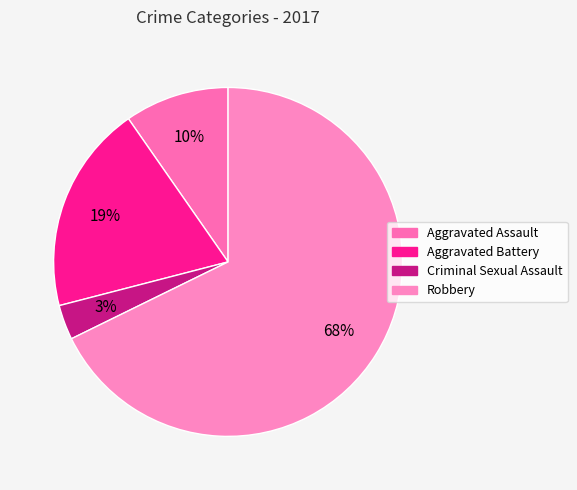

To the nearest percent, what is the average slice percentage?

25%